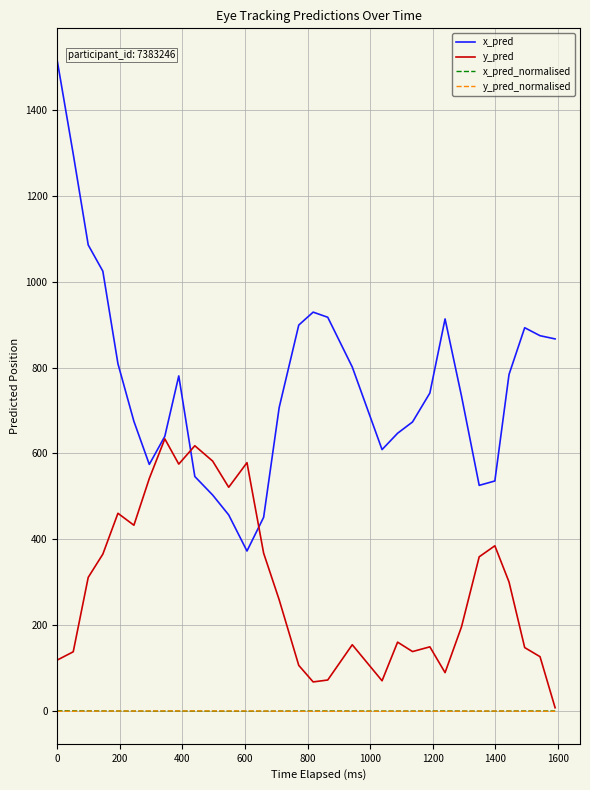

Which series has the largest total across all categories?

x_pred